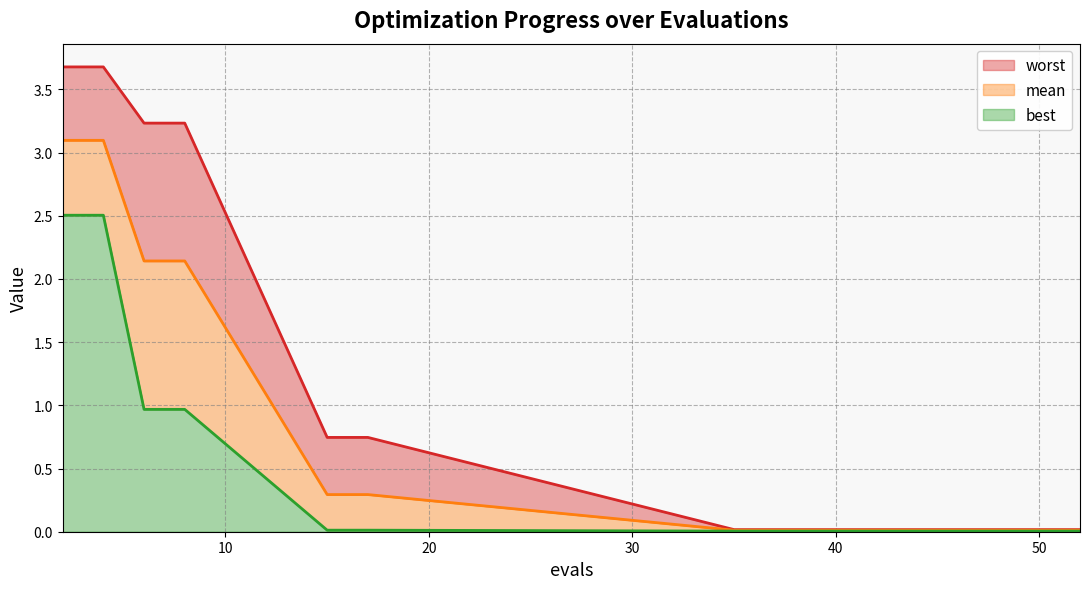

True or false: mean and worst cross at least once.

False